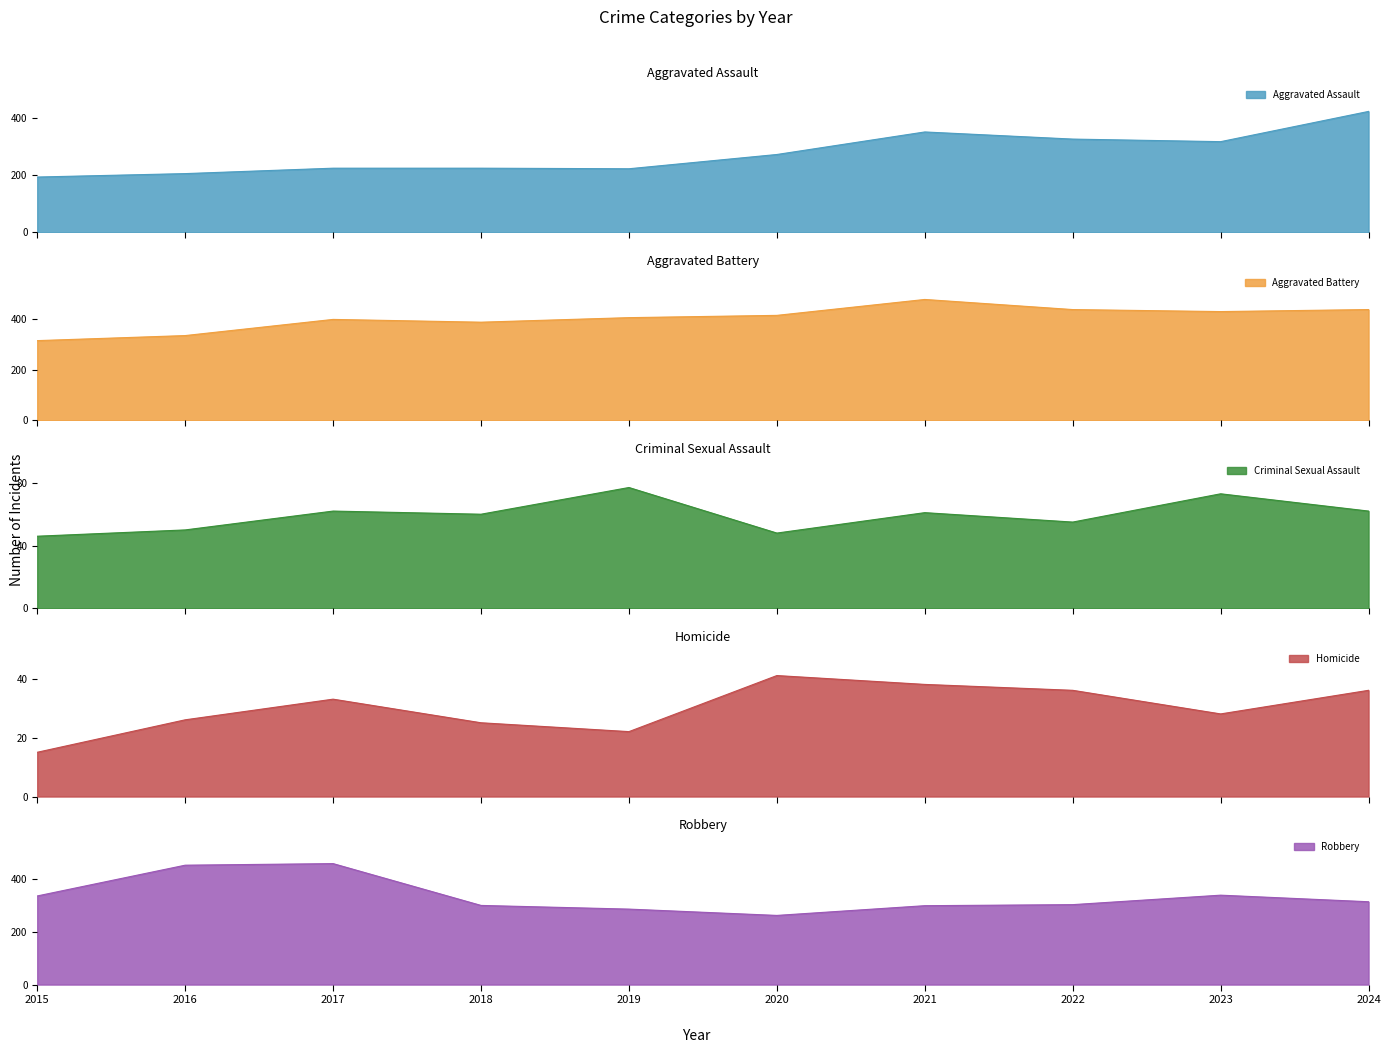

What is the highest value of the Criminal Sexual Assault series?

77